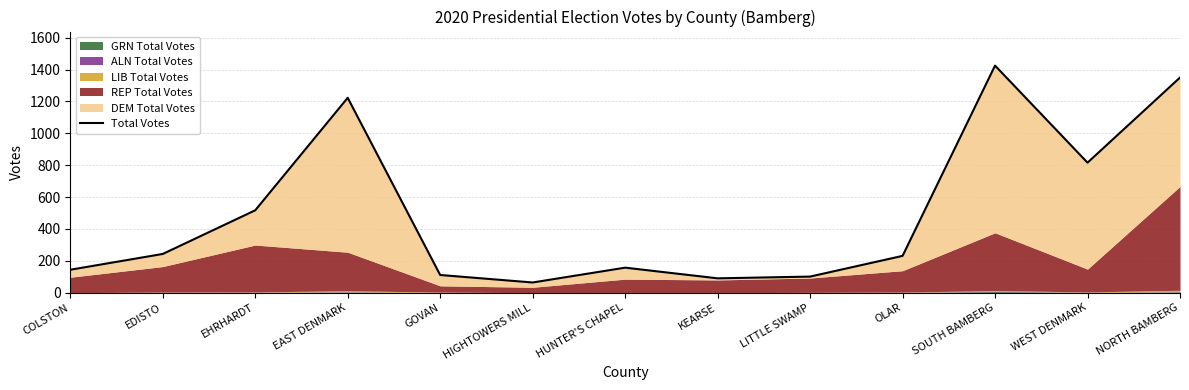

Reading right to left, extract all data points from this chart.

1350	816	1425	231	101	90	157	64	111	1223	517	243	144